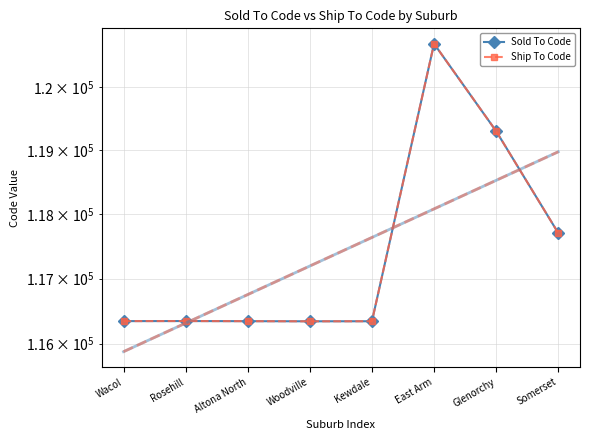

True or false: Sold To Code has more than 1 interior local peaks.

True